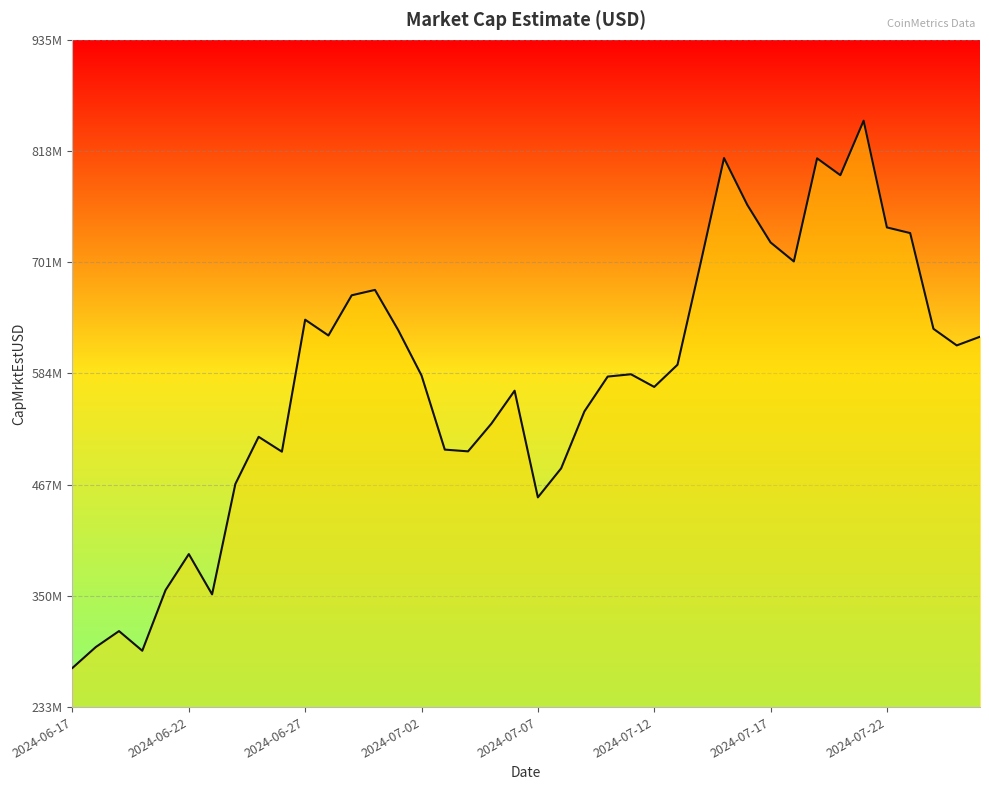

Which category has the lowest value across all series?

2024-06-17